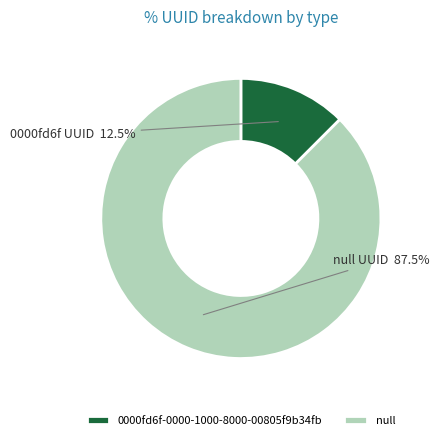

How many segments does this pie chart have?

2